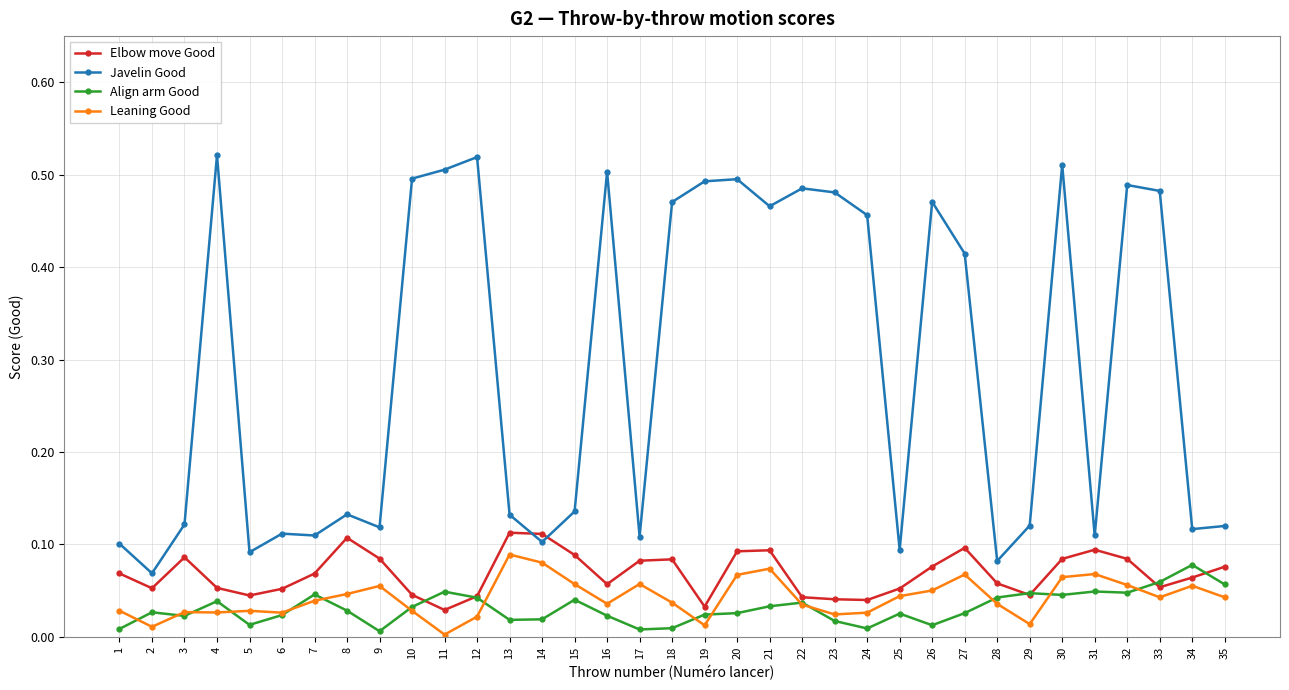

The value of Javelin Good at 35 is 0.0. True or false?

False